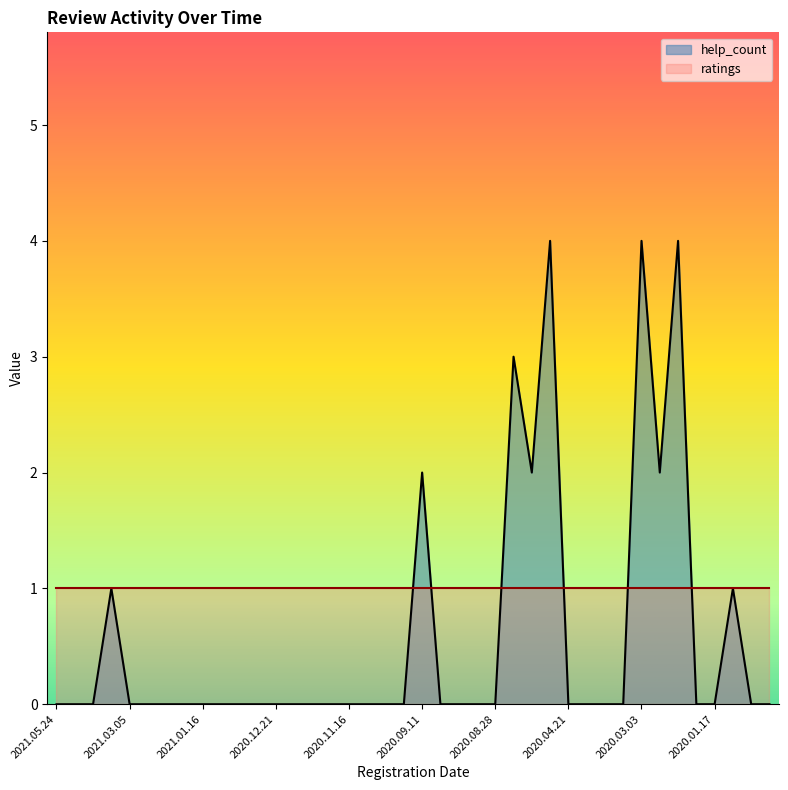

Count the number of values greater than 0.

9